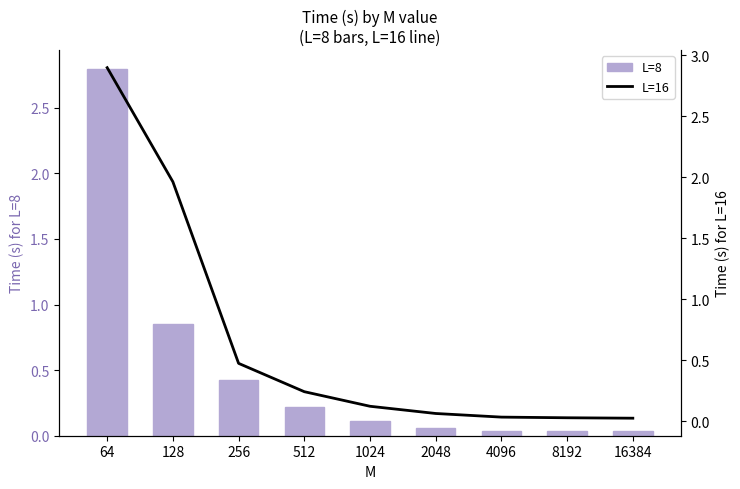

Is it true that L=16 equals 0.0 at 16384?

False